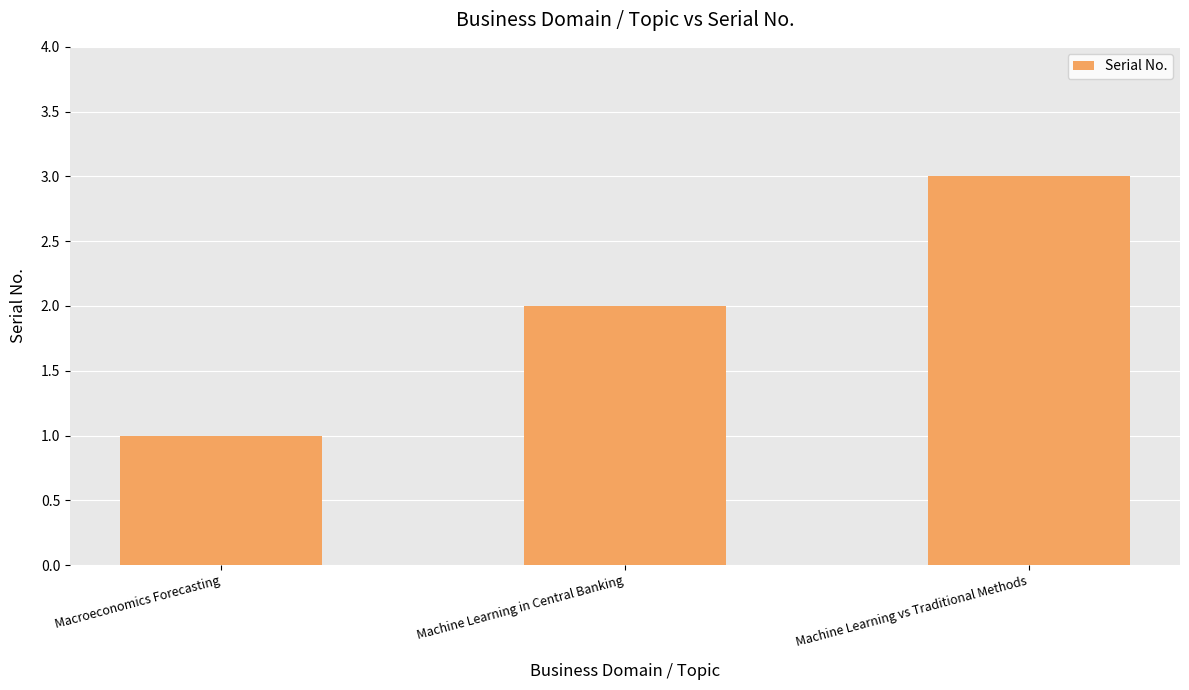

List the labels in order of value, largest first.

Machine Learning vs Traditional Methods, Machine Learning in Central Banking, Macroeconomics Forecasting